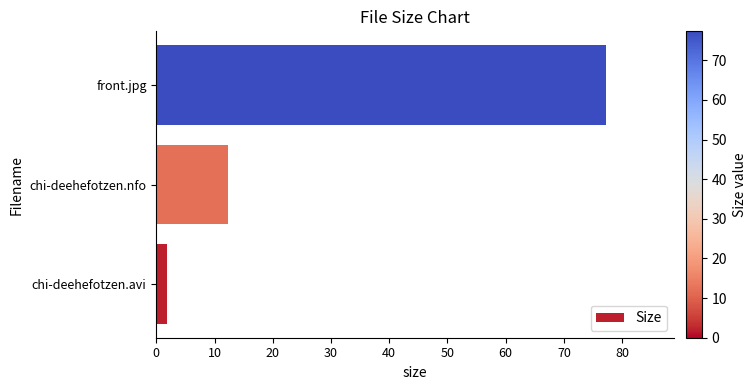

Rank the categories by value from highest to lowest.

front.jpg, chi-deehefotzen.nfo, chi-deehefotzen.avi